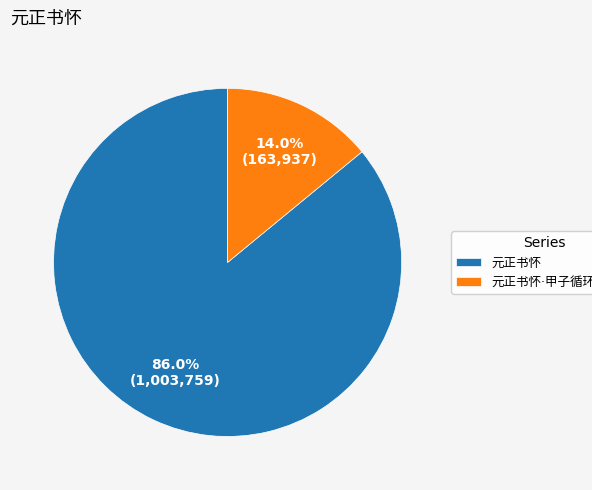

To the nearest percent, what is the average slice percentage?

50%